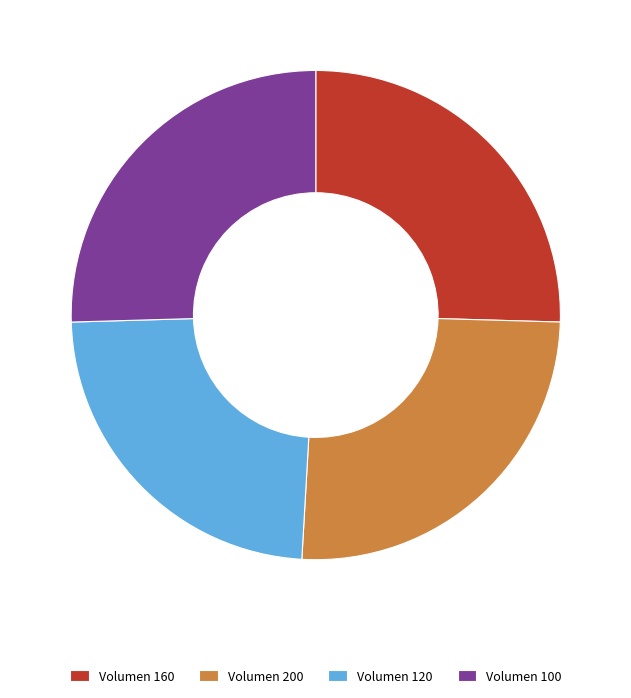

Is there a majority slice in this chart?

No